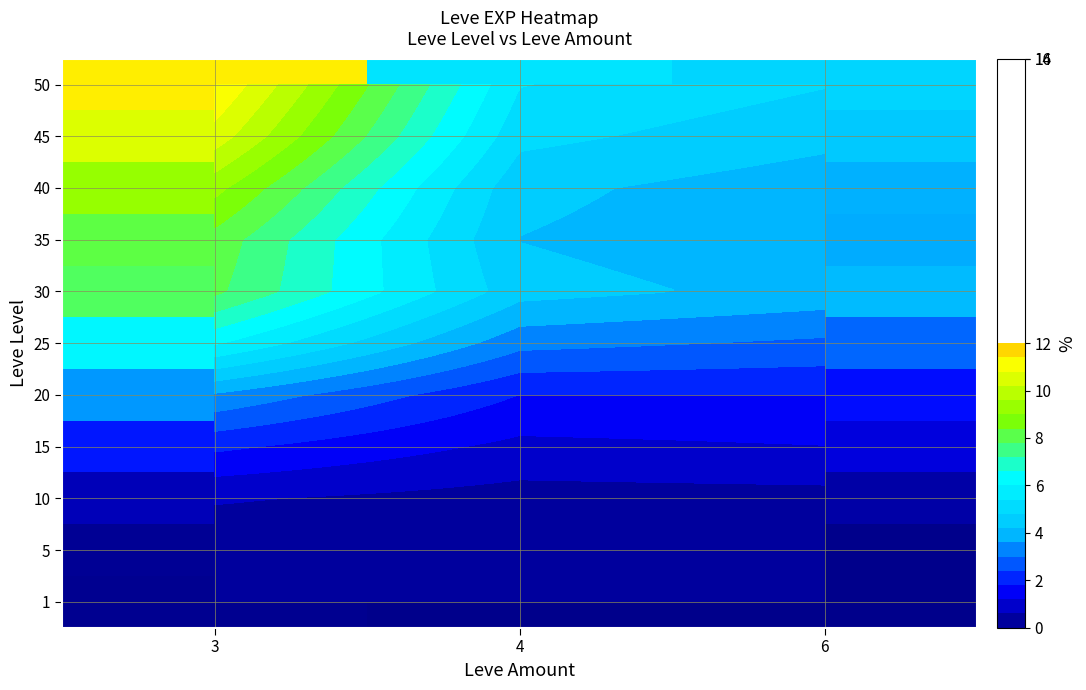

The value of 30 at 6 is 1.1. True or false?

False